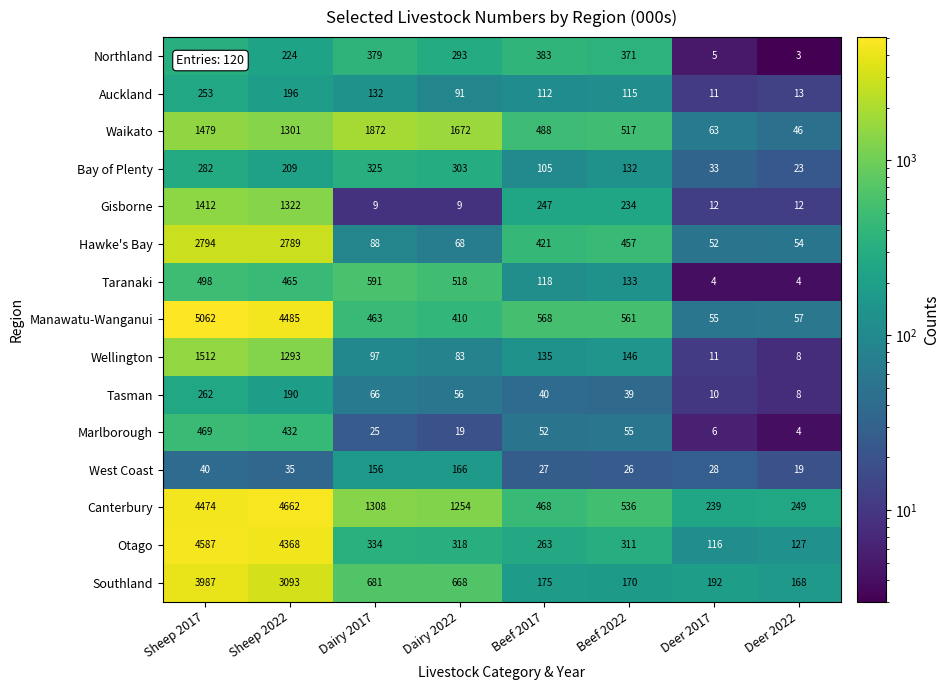

Which series changed the most between Sheep 2017 and Beef 2017?

Manawatu-Wanganui